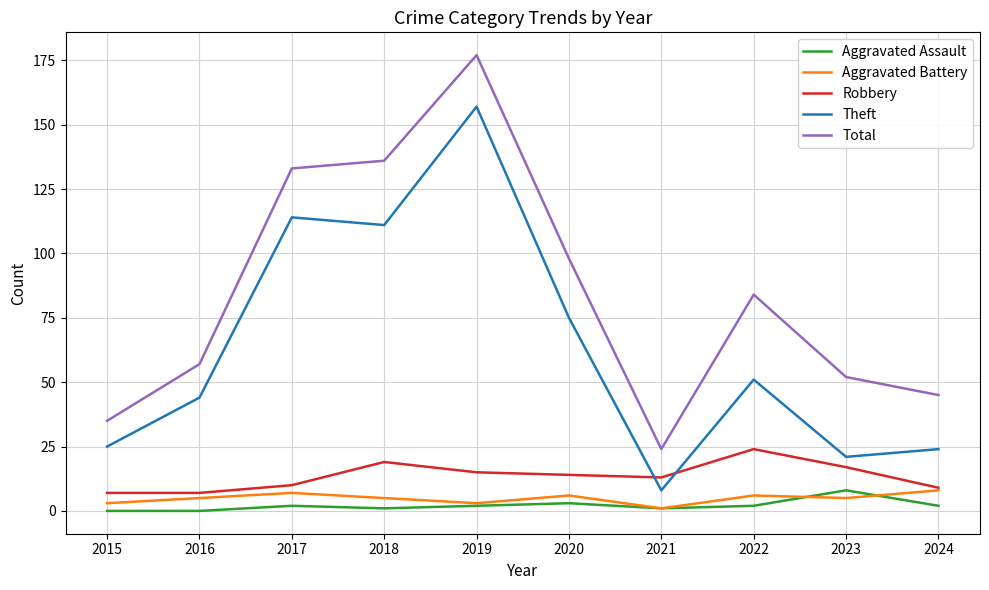

Reading right to left, list all the values displayed in this chart.

Aggravated Assault: 2024=2	2023=8	2022=2	2021=1	2020=3	2019=2	2018=1	2017=2	2016=0	2015=0
Aggravated Battery: 2024=8	2023=5	2022=6	2021=1	2020=6	2019=3	2018=5	2017=7	2016=5	2015=3
Robbery: 2024=9	2023=17	2022=24	2021=13	2020=14	2019=15	2018=19	2017=10	2016=7	2015=7
Theft: 2024=24	2023=21	2022=51	2021=8	2020=75	2019=157	2018=111	2017=114	2016=44	2015=25
Total: 2024=45	2023=52	2022=84	2021=24	2020=98	2019=177	2018=136	2017=133	2016=57	2015=35